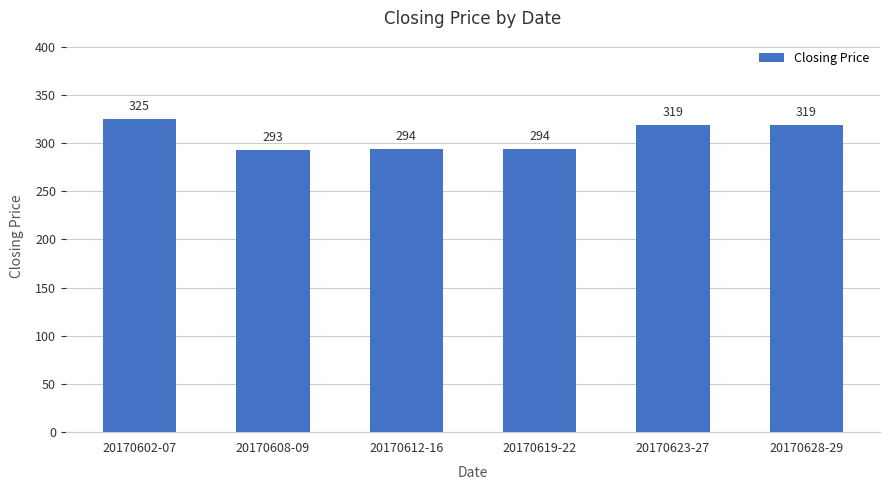

What is the difference between the maximum and minimum values?

32